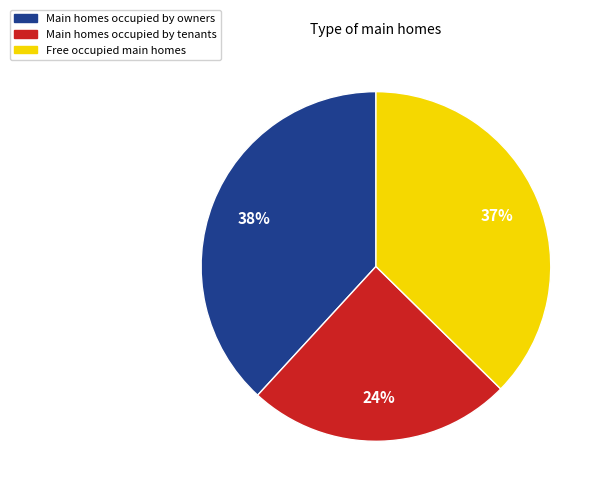

To the nearest percent, what portion does Main homes occupied by tenants represent?

24%